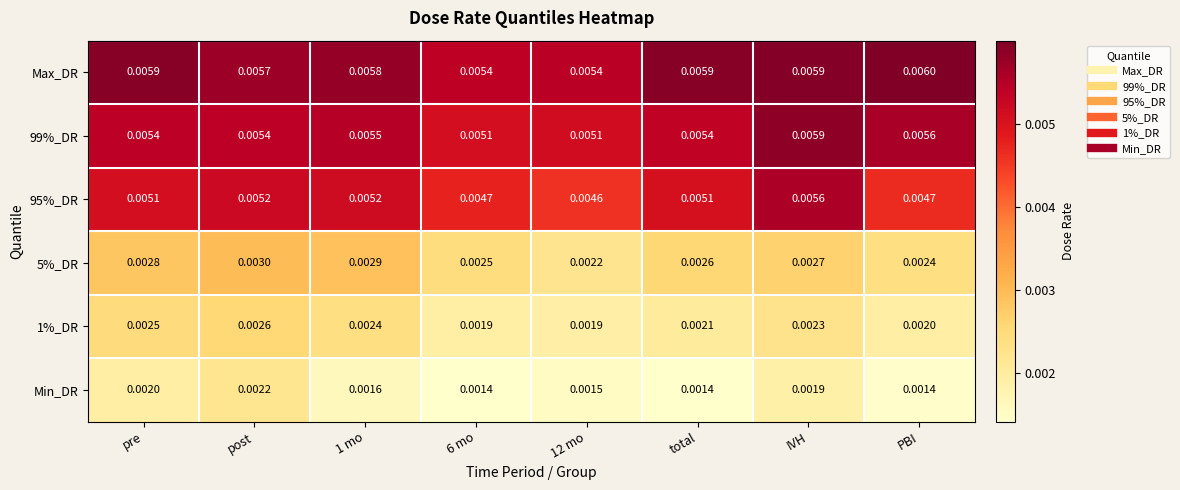

At how many categories does at least one series exceed 0?

8